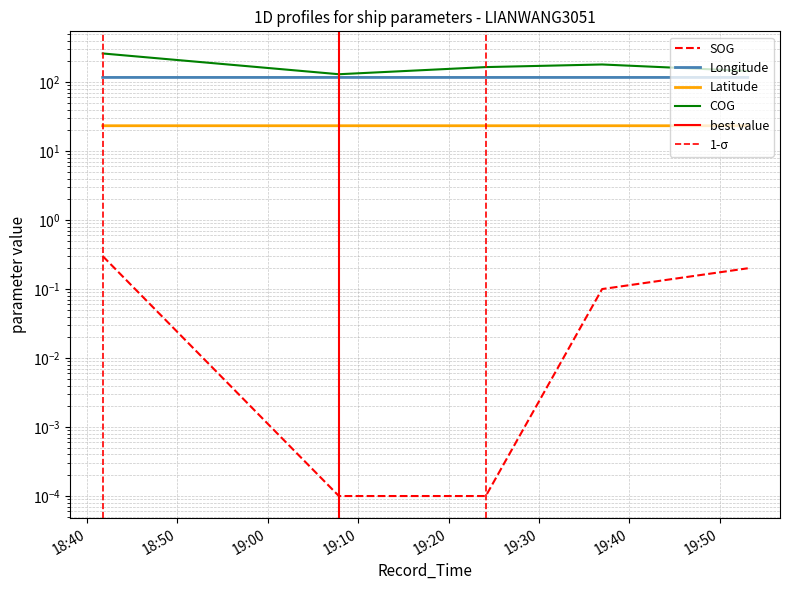

What position from the right is 2024-04-16 19:36:59?

2